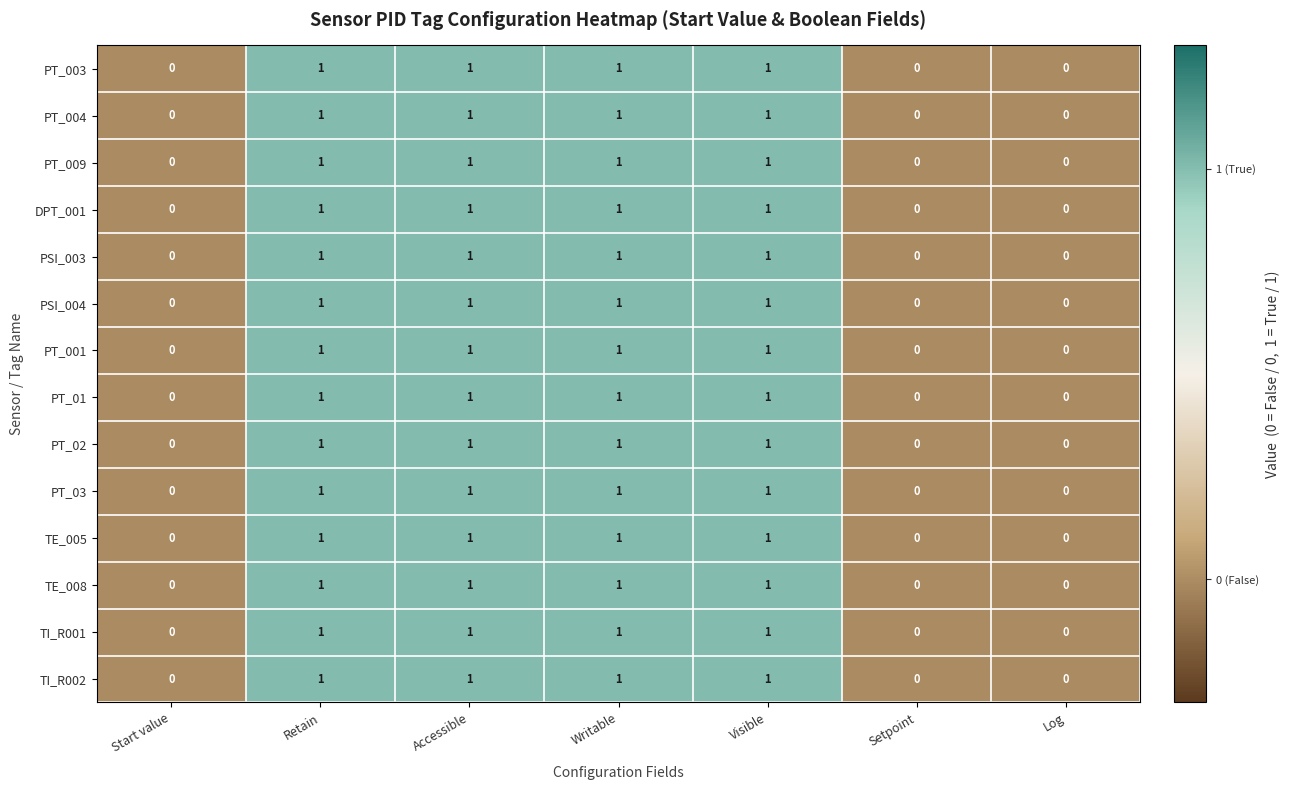

How many distinct data groups are displayed?

14